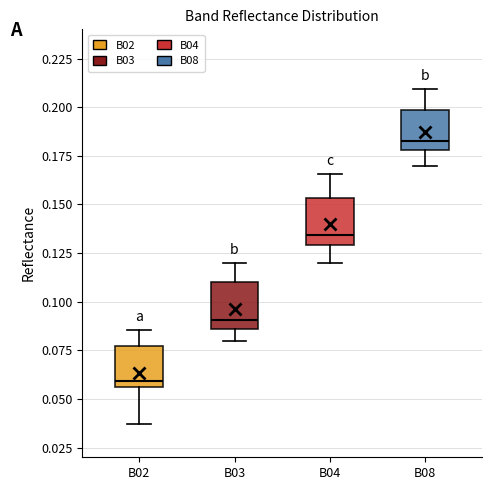

Reading left to right, read every box against the y-axis: the position of its median line, the range the box covers, and the ends of its whiskers. The values are not printed on the chart, so give them approximately, as read against the axis.

B02: median 0.060, box 0.055 to 0.075, whiskers 0.035 to 0.085
B03: median 0.090, box 0.085 to 0.110, whiskers 0.080 to 0.120
B04: median 0.135, box 0.130 to 0.155, whiskers 0.120 to 0.165
B08: median 0.185, box 0.180 to 0.200, whiskers 0.170 to 0.210